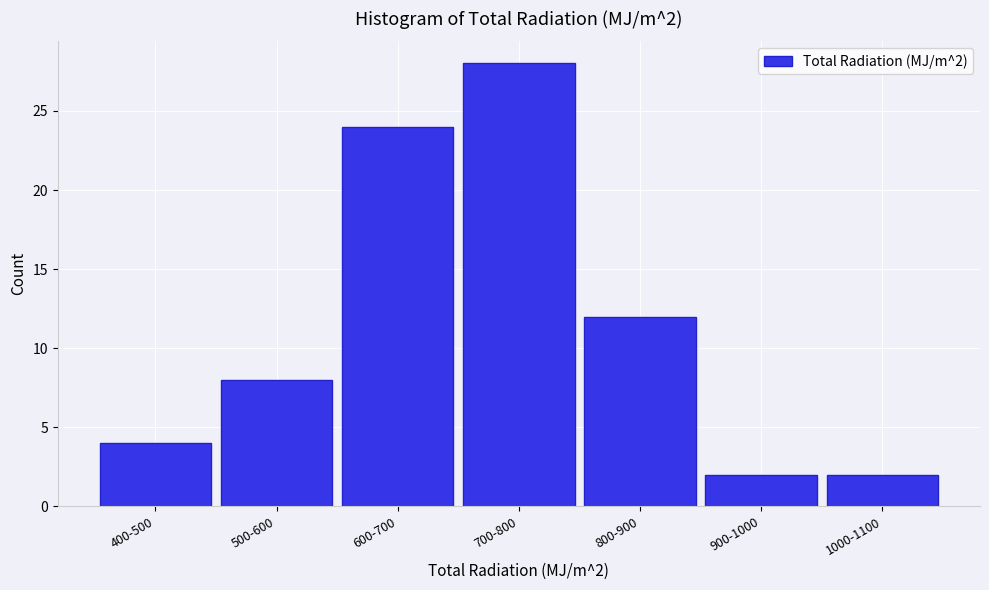

Reading left to right, what are all the values shown in this chart?

4	8	24	28	12	2	2